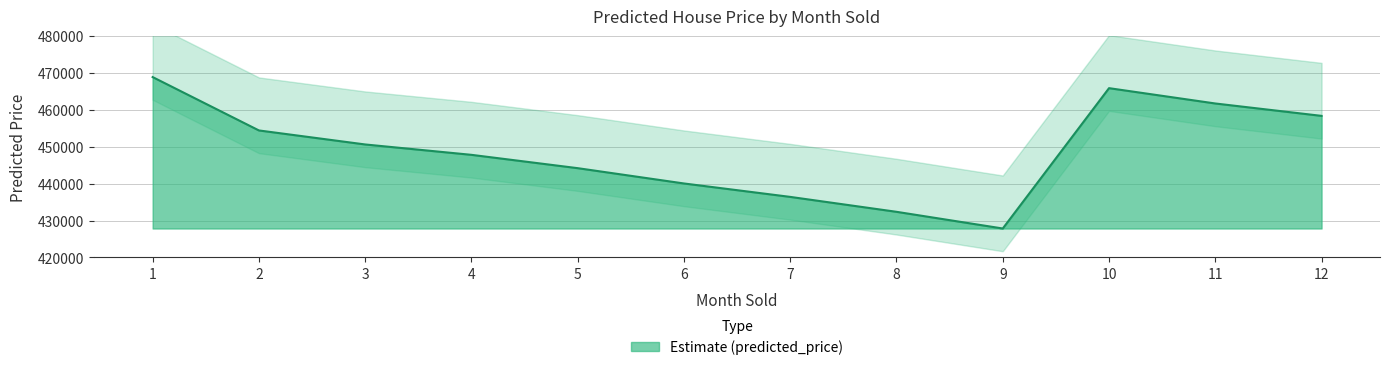

What is the sum of all values?

5388404.4